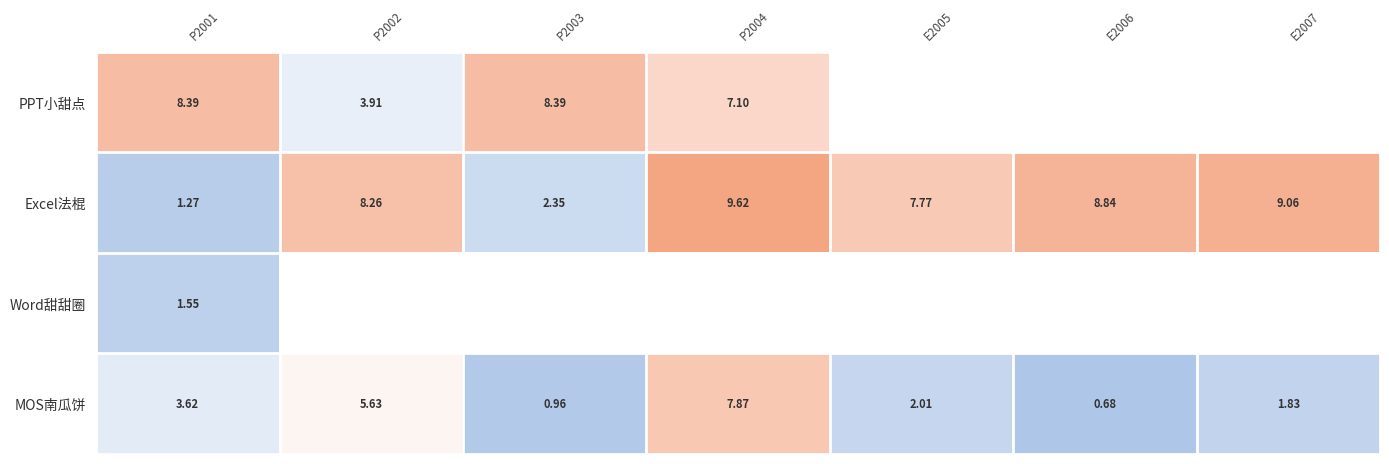

Is the value of MOS南瓜饼 at E2007 greater than the value of Excel法棍 at P2004?

No